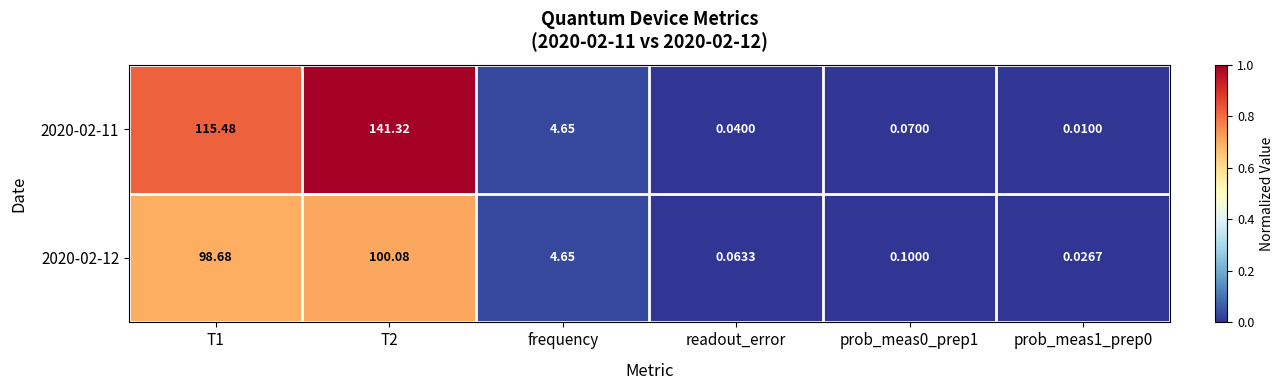

Which series has the largest total across all categories?

2020-02-11